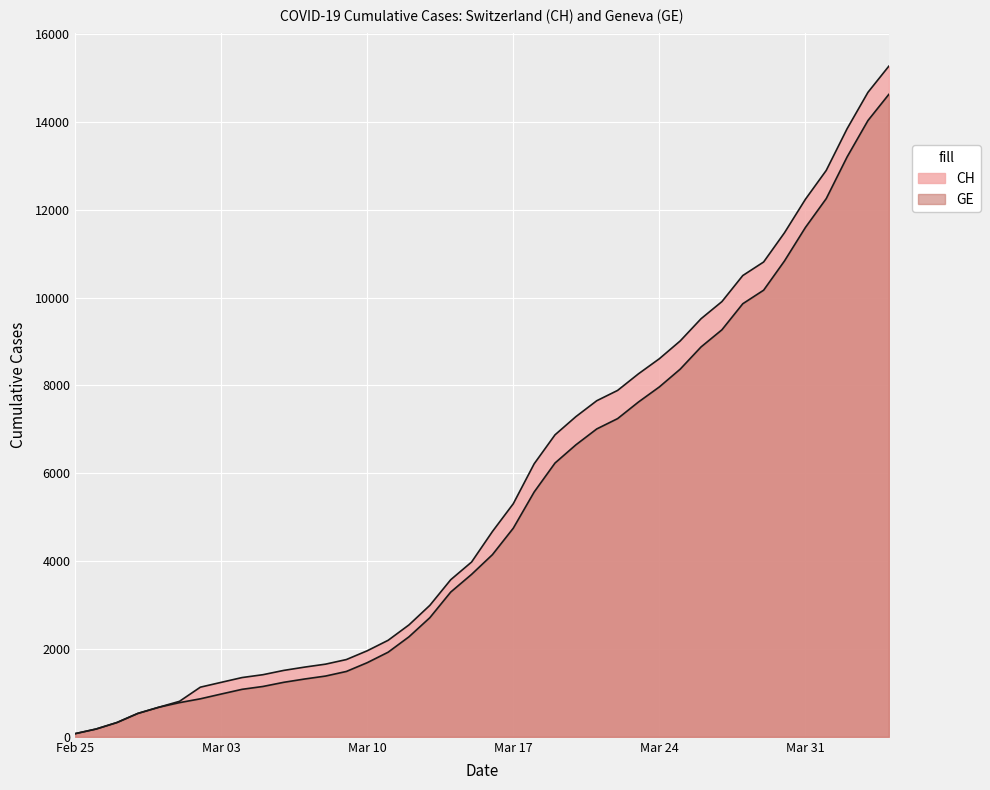

What is the total value across all series at Mar 10?

3647